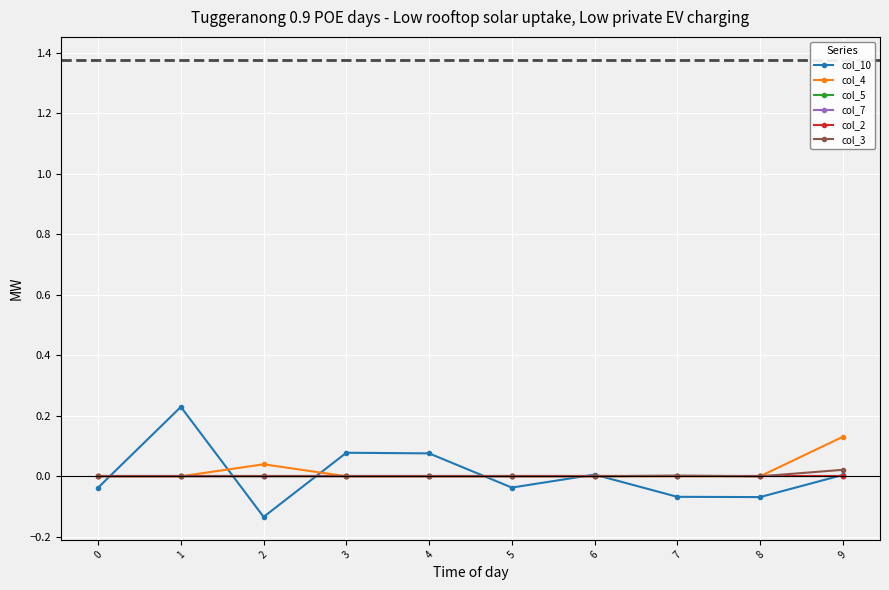

Reading left to right, transcribe all the data shown in this chart.

col_10: 0=-0.0	1=0.2	2=-0.1	3=0.1	4=0.1	5=-0.0	6=0.0	7=-0.1	8=-0.1	9=0.0
col_4: 0=0.0	1=0.0	2=0.0	3=0.0	4=0.0	5=0.0	6=0.0	7=0.0	8=0.0	9=0.1
col_5: 0=0.0	1=0.0	2=0.0	3=0.0	4=0.0	5=0.0	6=0.0	7=0.0	8=0.0	9=0.0
col_7: 0=0.0	1=0.0	2=0.0	3=0.0	4=0.0	5=0.0	6=0.0	7=0.0	8=0.0	9=0.0
col_2: 0=0.0	1=0.0	2=0.0	3=0.0	4=0.0	5=0.0	6=0.0	7=0.0	8=0.0	9=0.0
col_3: 0=0.0	1=0.0	2=0.0	3=0.0	4=0.0	5=0.0	6=0.0	7=0.0	8=0.0	9=0.0